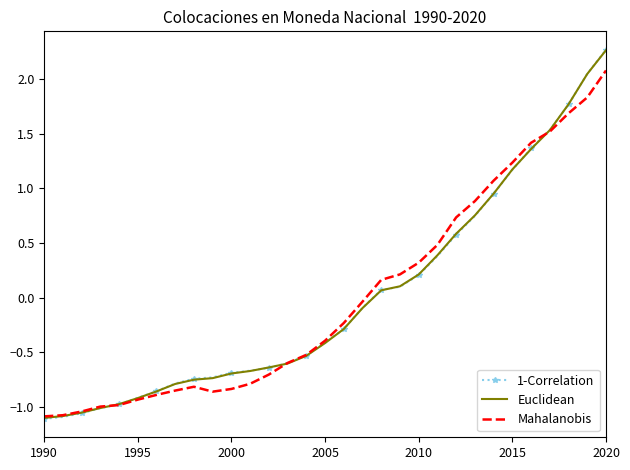

At how many categories does at least one series exceed 1?

7